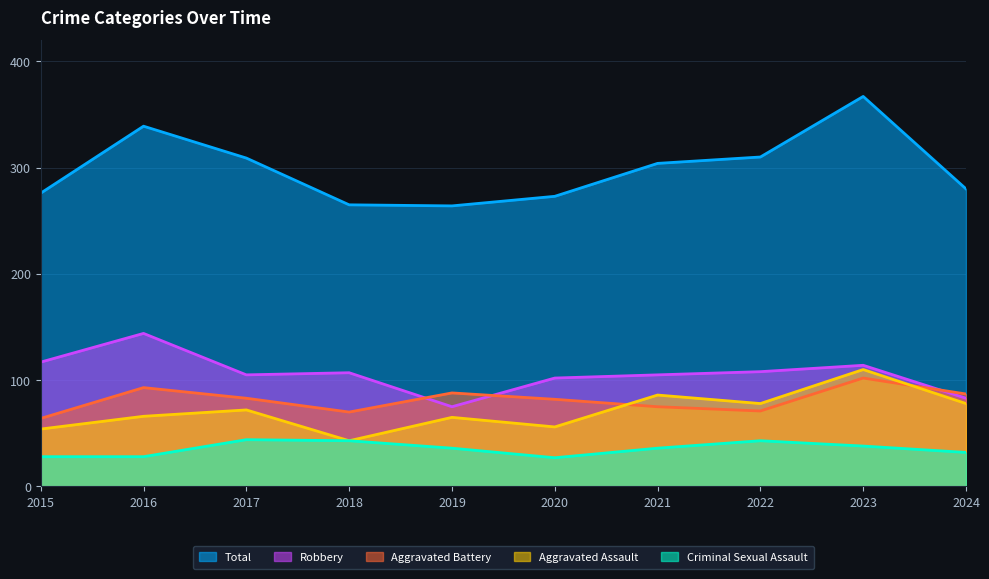

Rank the series at 2023 from highest to lowest value.

Total, Robbery, Aggravated Assault, Aggravated Battery, Criminal Sexual Assault